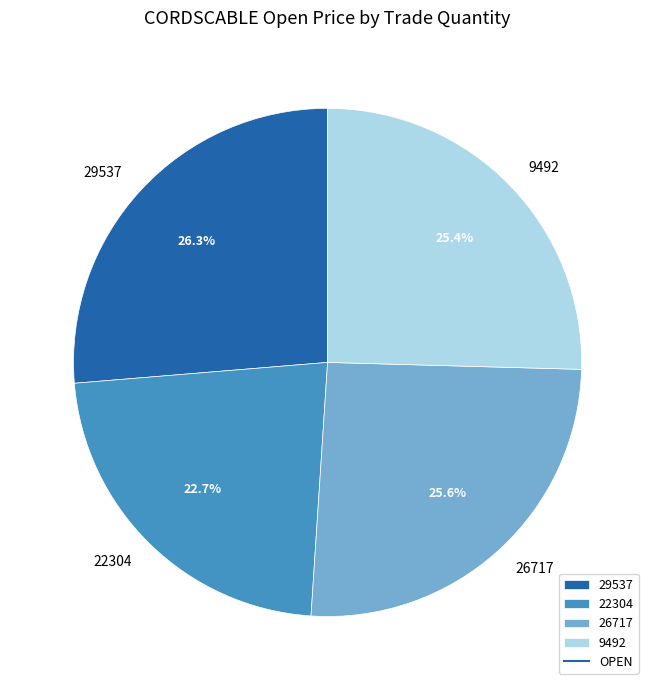

To the nearest percent, what is the difference between the largest and smallest slice percentages?

4%